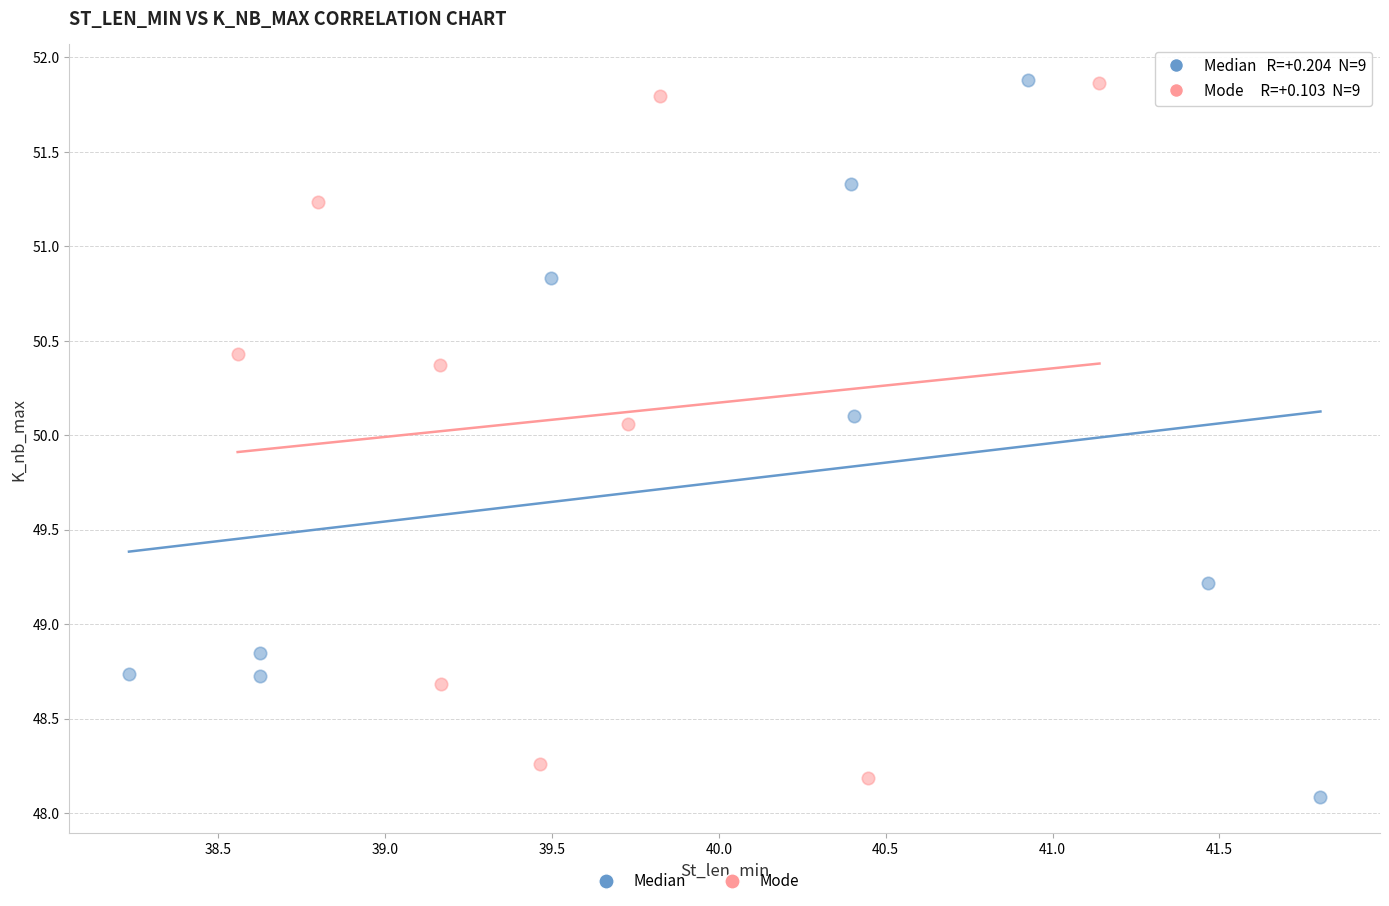

Which series has the largest Y range (max minus min)?

Median